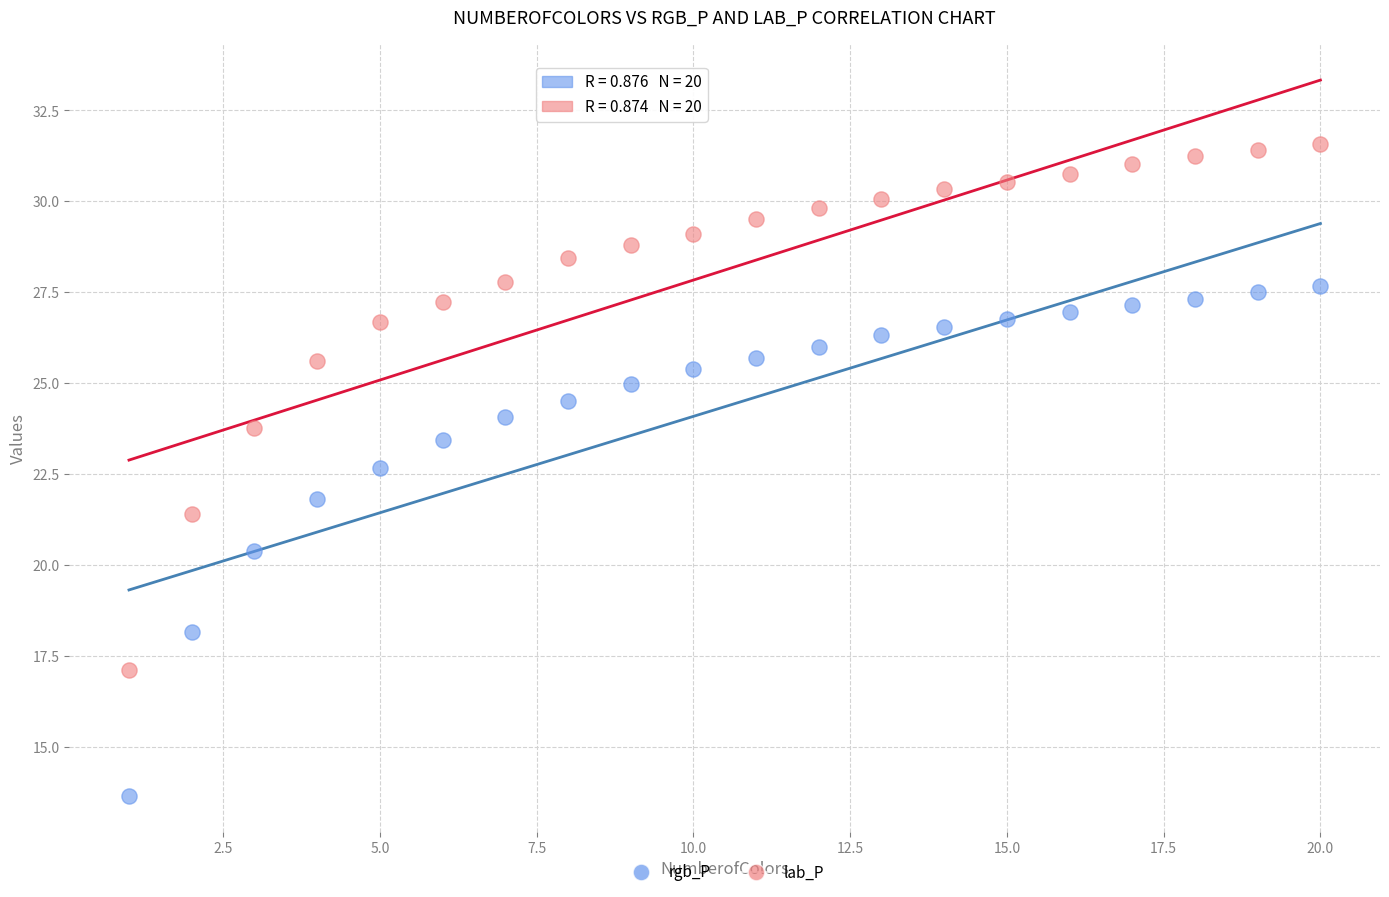

Which series has the largest Y range (max minus min)?

lab_P